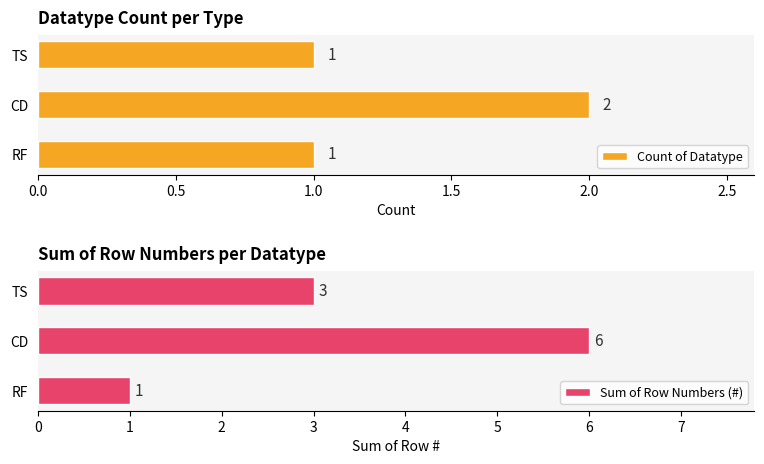

How many Count of Datatype values are between 1 and 2?

3